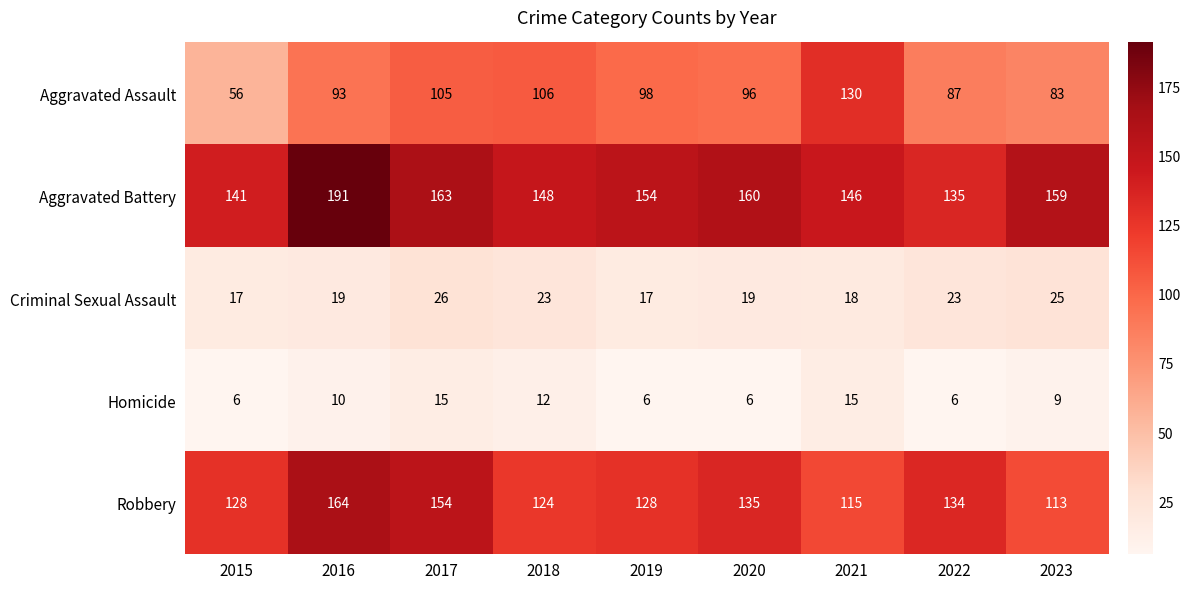

At which label does Robbery reach its peak?

2016